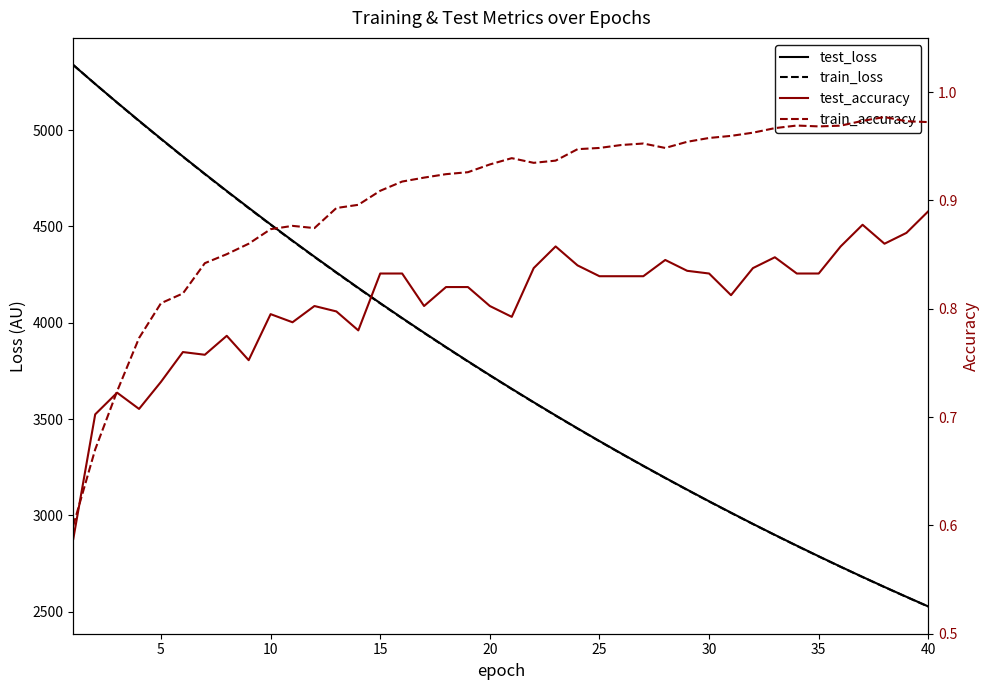

What is the value of the test_accuracy point at the 15th from the left?

0.8